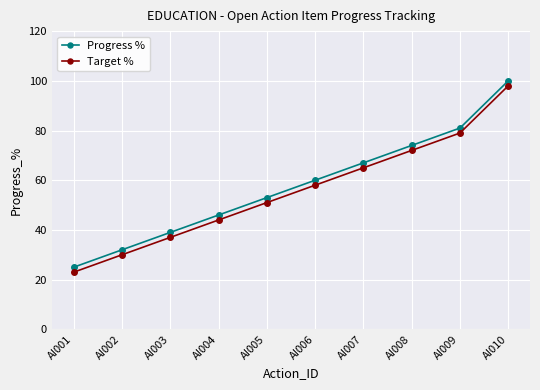

What is the value of the Target % point at the 4th from the left?

44